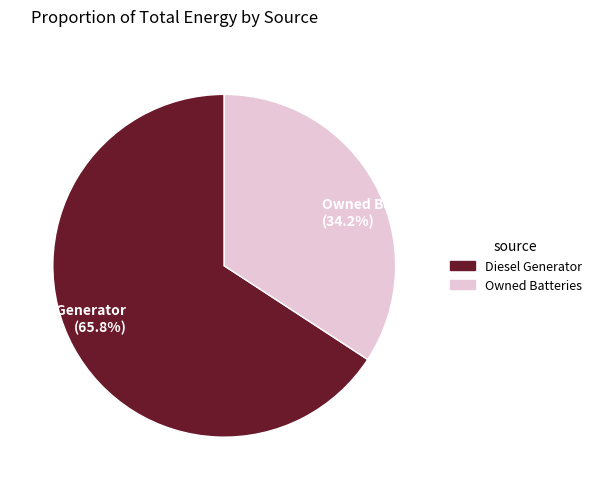

Count the number of slices in the pie.

2